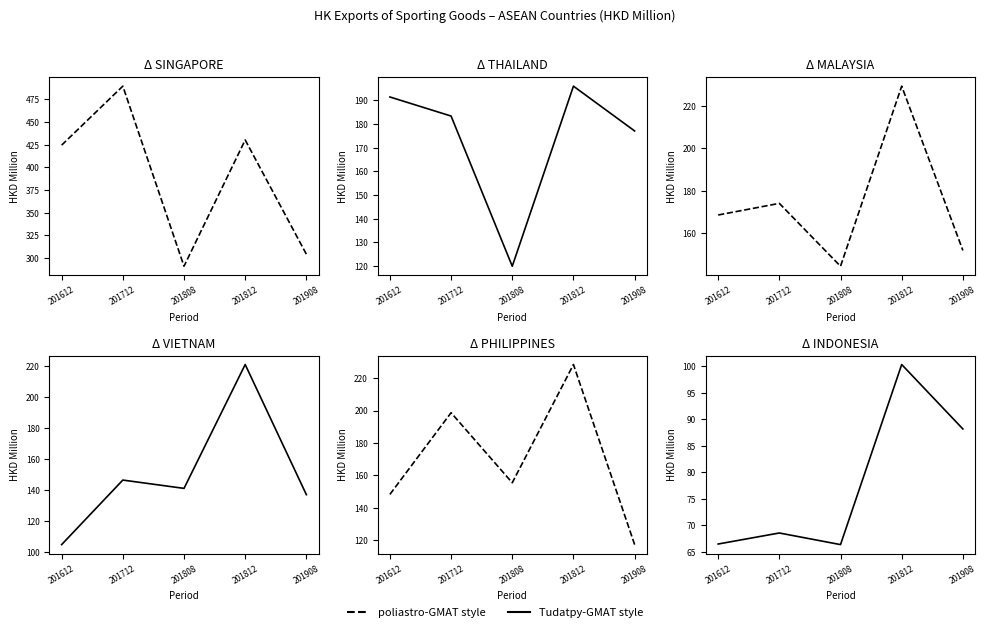

True or false: MALAYSIA has more than 1 points higher than both neighbors.

True